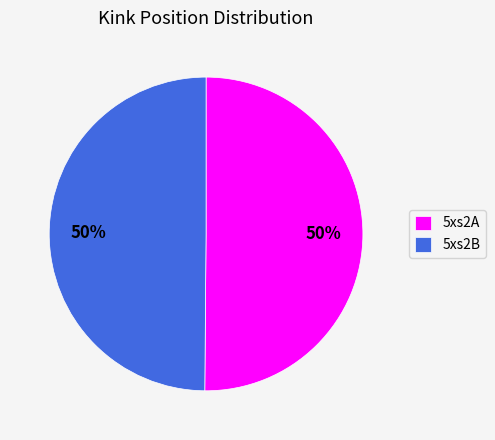

Count the number of slices in the pie.

2